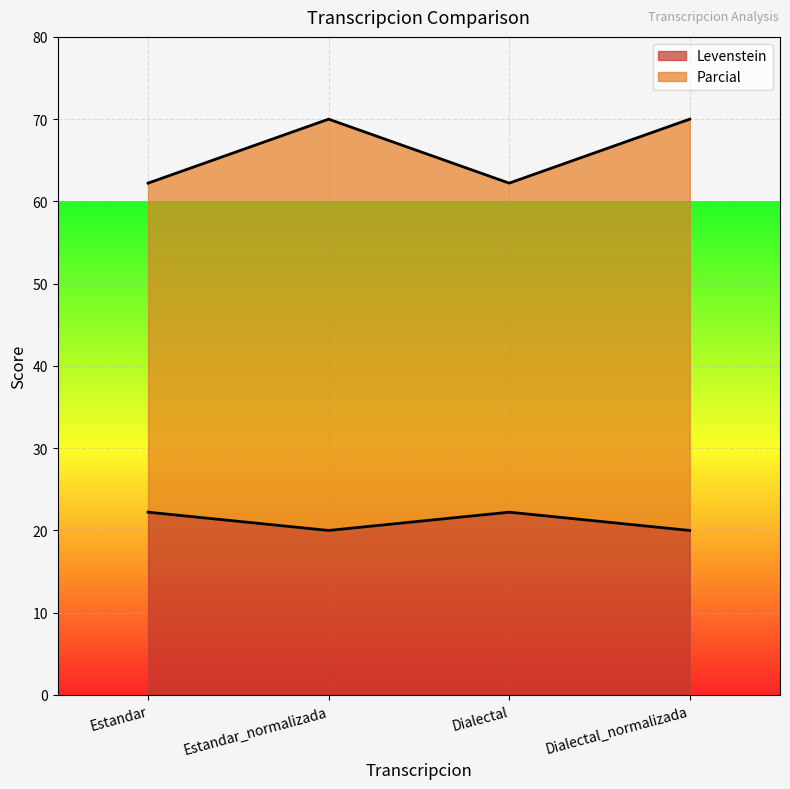

True or false: Levenstein and Parcial intersect in this chart.

False